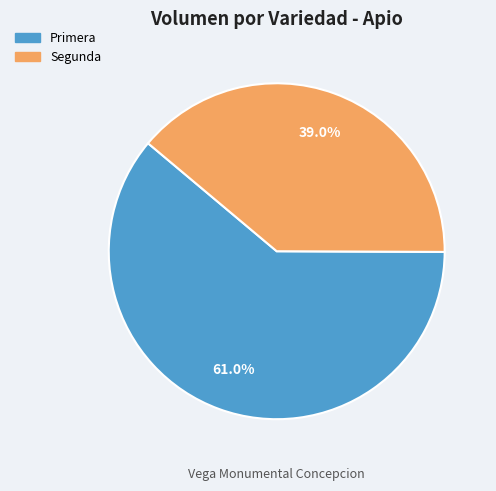

Count the number of slices in the pie.

2